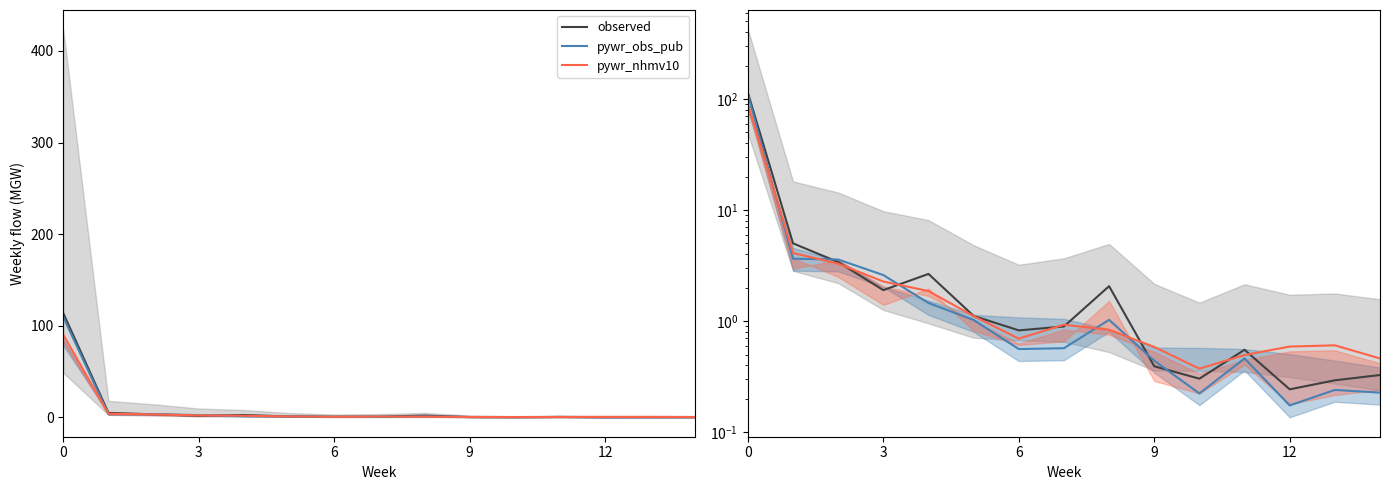

After their last crossing, which series has the higher values: observed or pywr_obs_pub?

observed